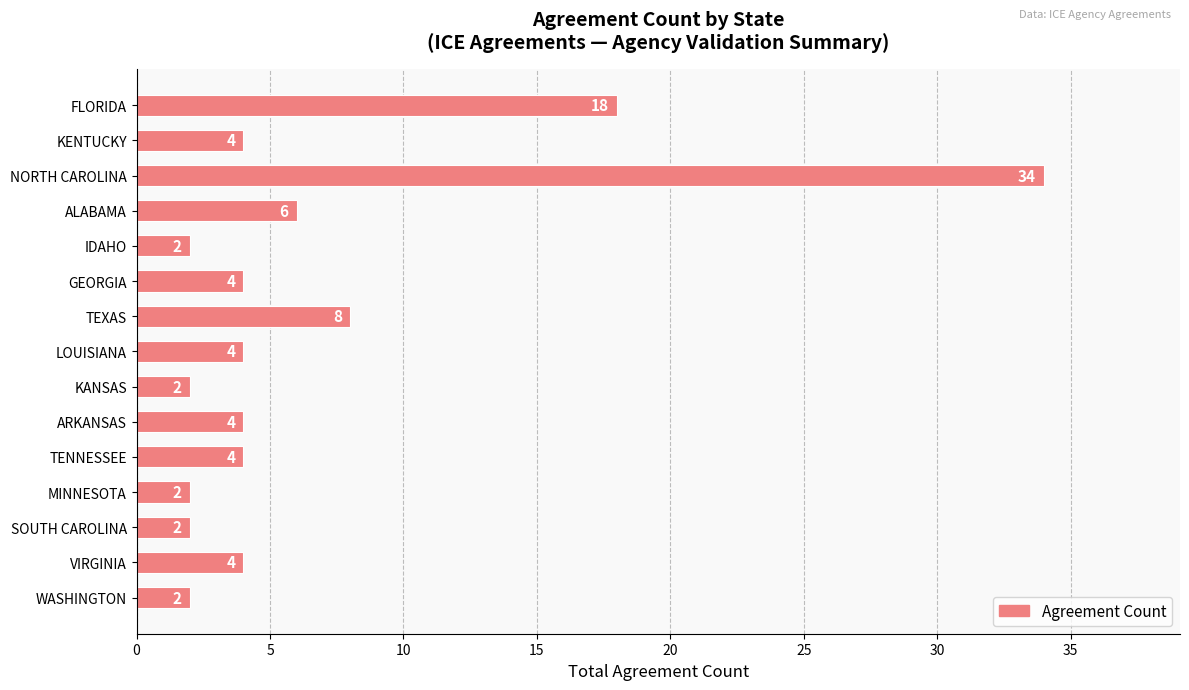

Reading top to bottom, list all the values displayed in this chart.

18	4	34	6	2	4	8	4	2	4	4	2	2	4	2